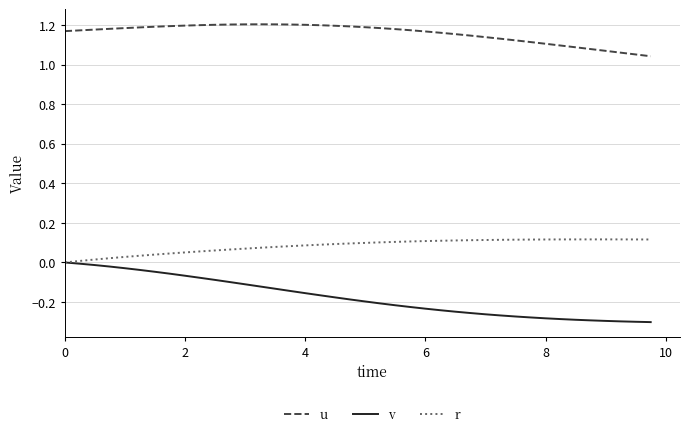

How many values in r are above zero?

39